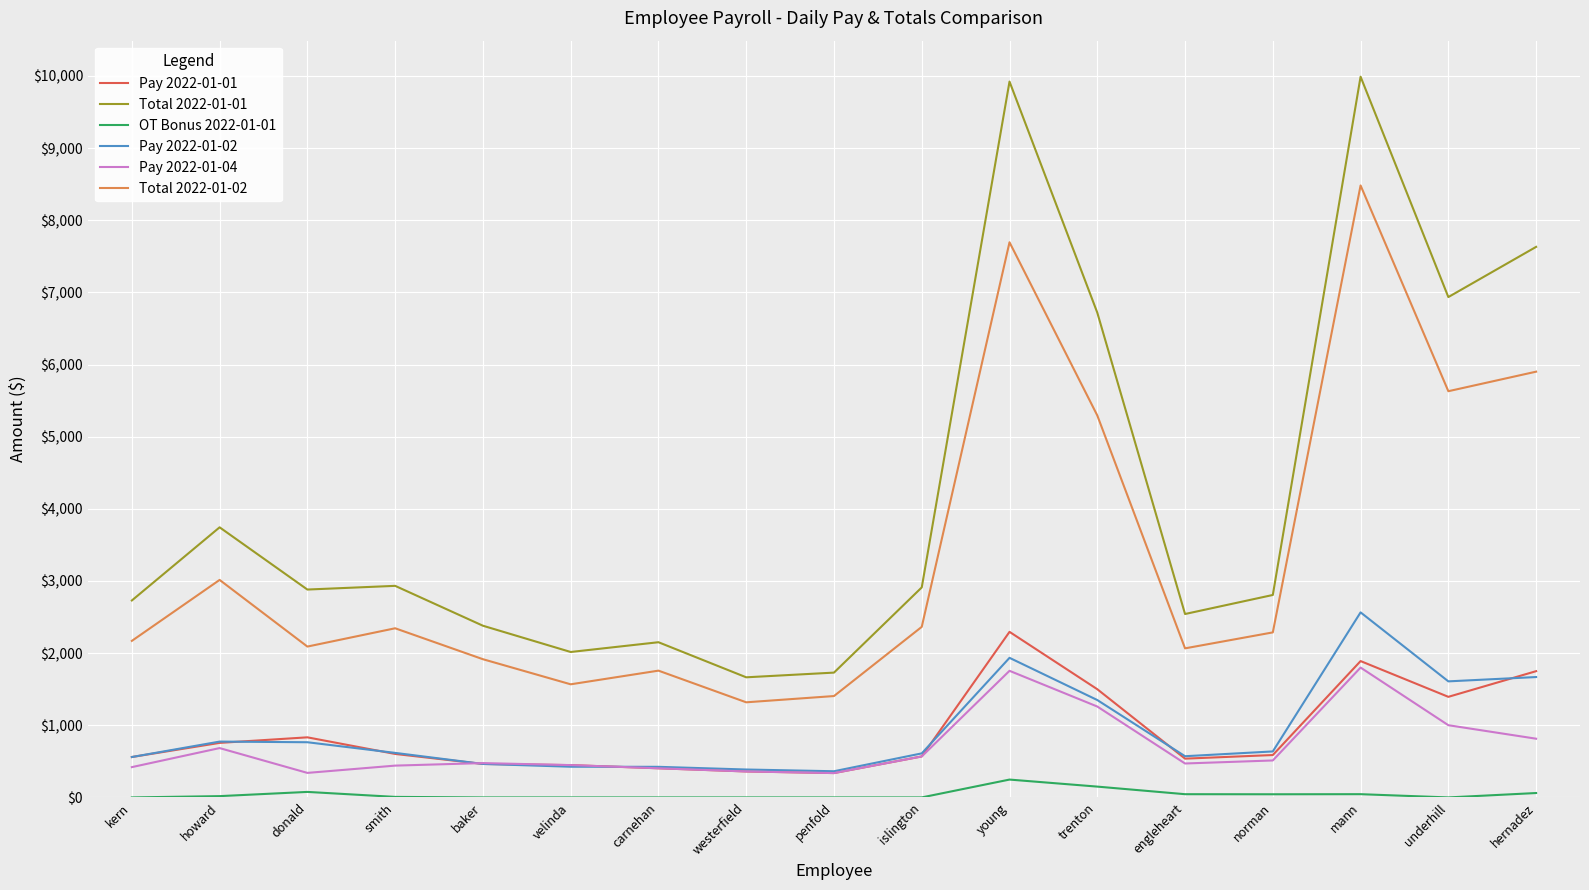

What is the difference between the Pay 2022-01-01 values at islington and baker?

103.9